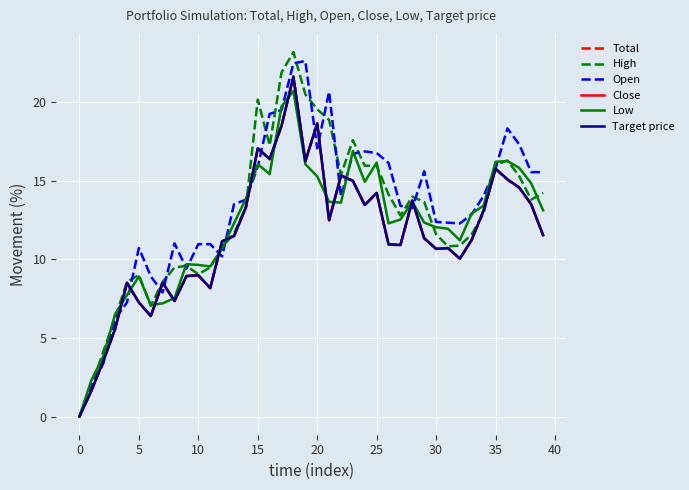

In Total, how many points are higher than both neighbors (excluding endpoints)?

11